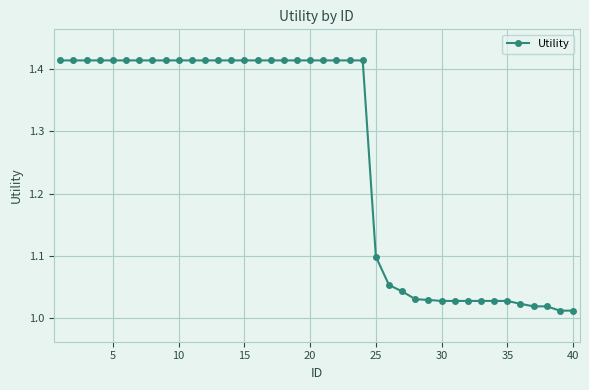

What is the difference between the second highest and second lowest values?

0.4